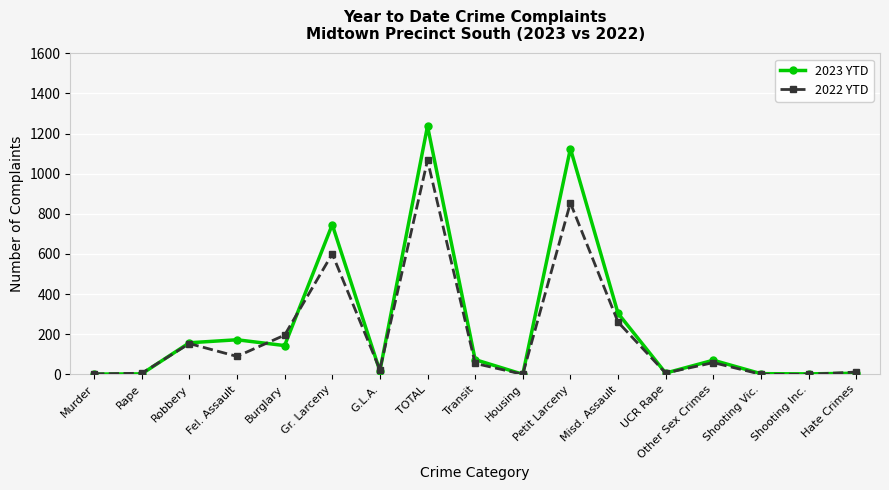

Rank the series by their maximum value, from highest to lowest.

2023 YTD, 2022 YTD